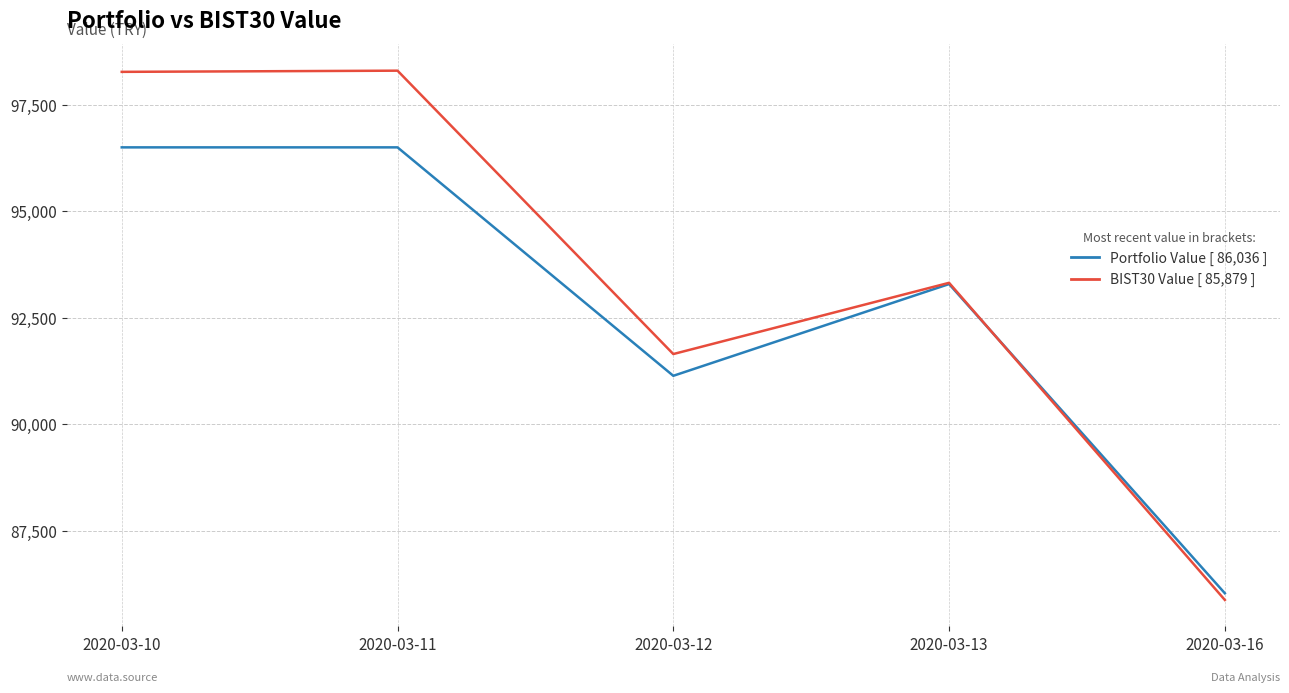

What is the smallest value displayed?

85878.9